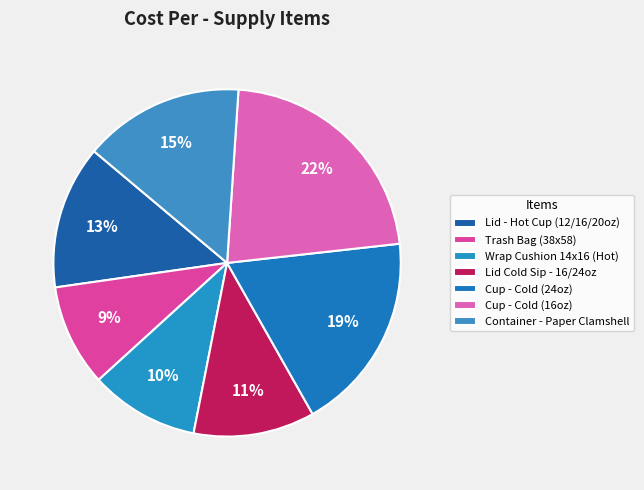

Is Trash Bag (38x58) the majority of the pie?

No